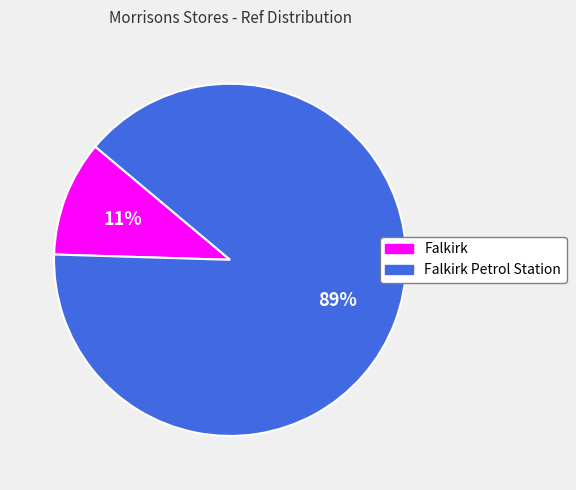

How many segments does this pie chart have?

2